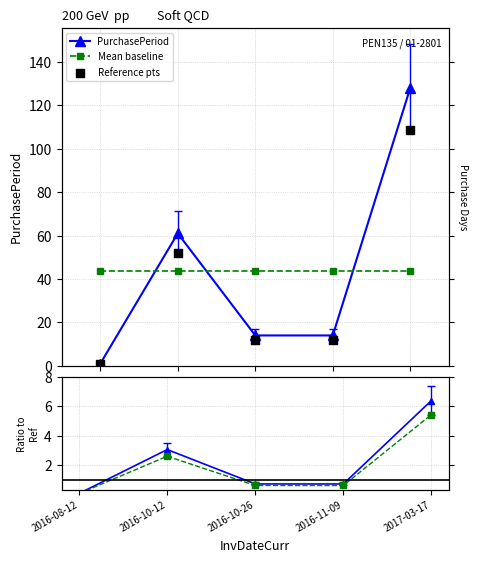

How many times do PurchasePeriod and Mean baseline cross each other?

3